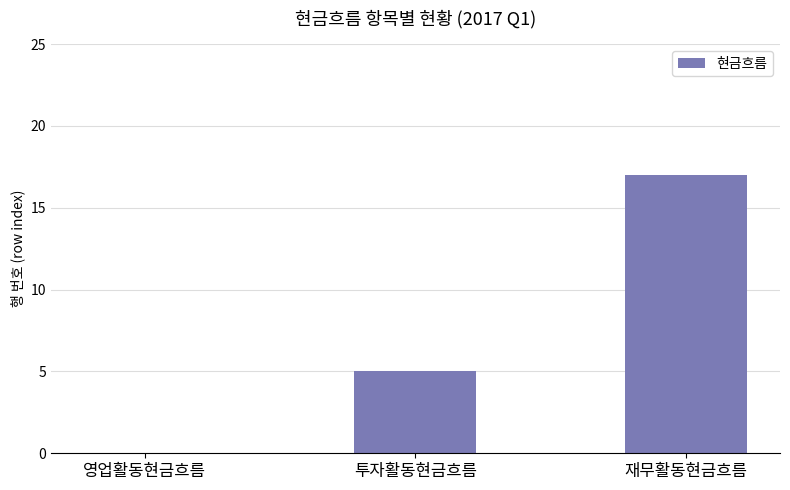

At which label is the value closest to 8?

투자활동현금흐름